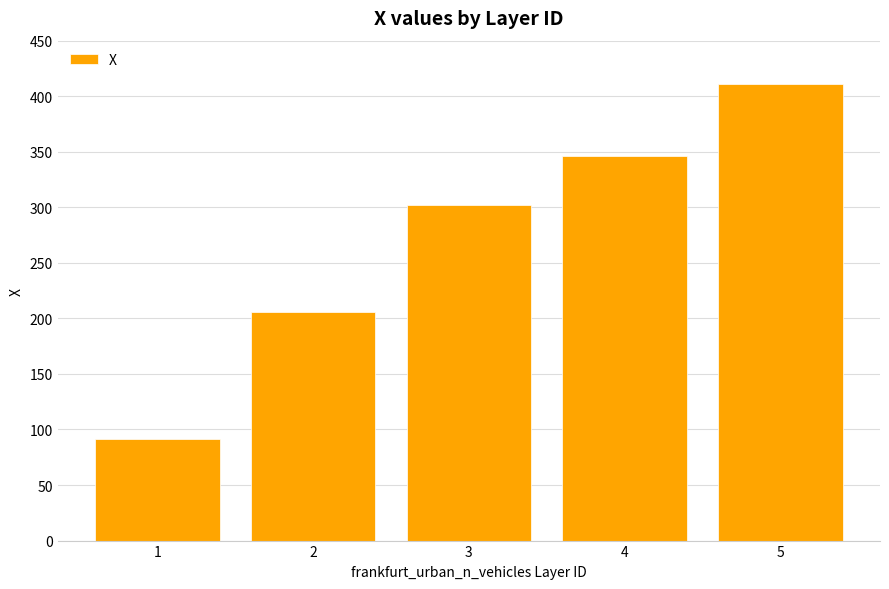

The value at 5 is 410.8. True or false?

True